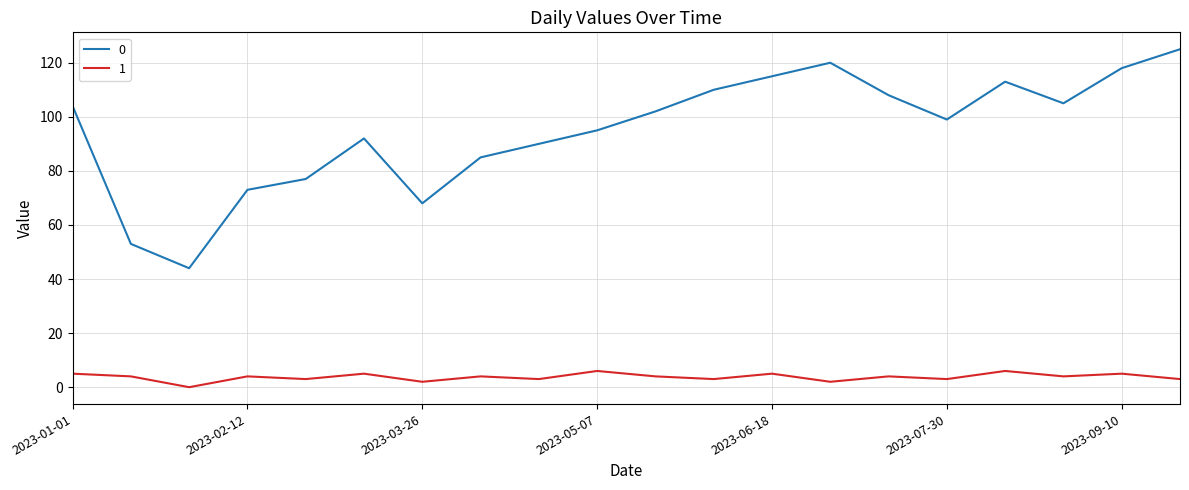

True or false: 1 and 0 intersect in this chart.

False